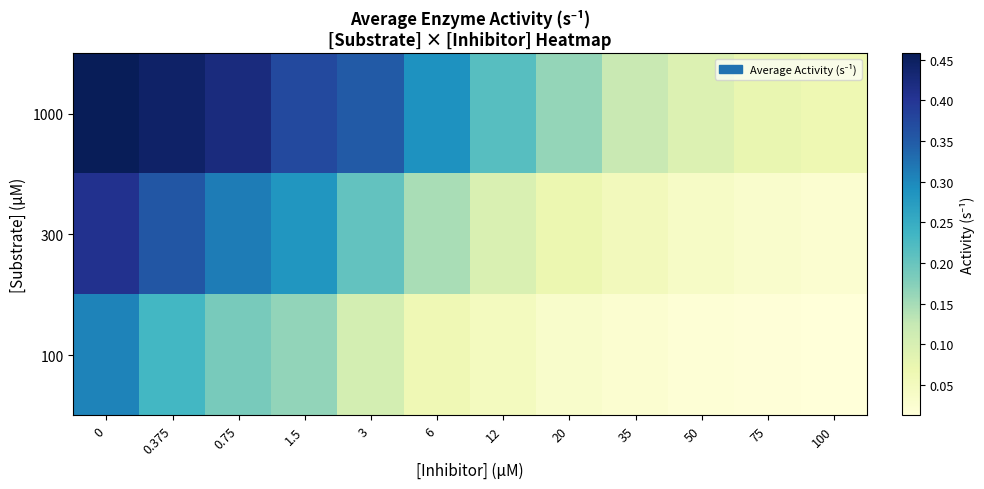

At 1.5, list the series in order from smallest to largest.

100, 300, 1000